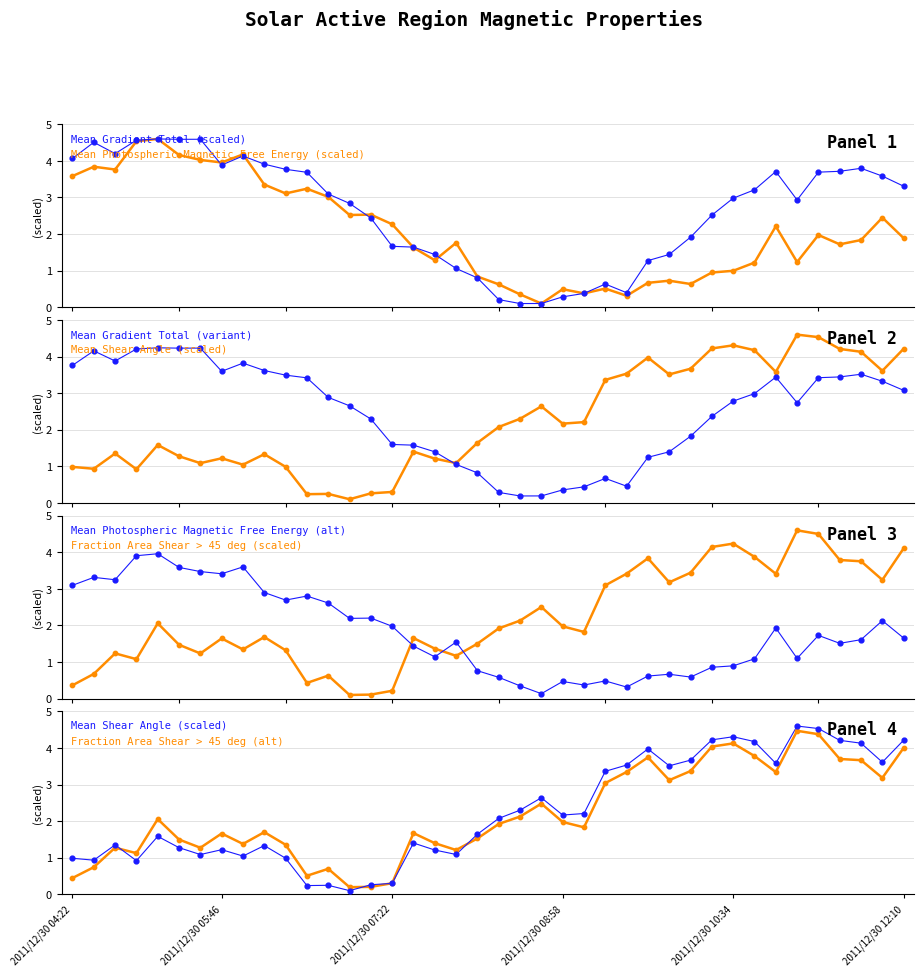

What is the total value across all series at Mean Photospheric Magnetic Free Energy?

10.0